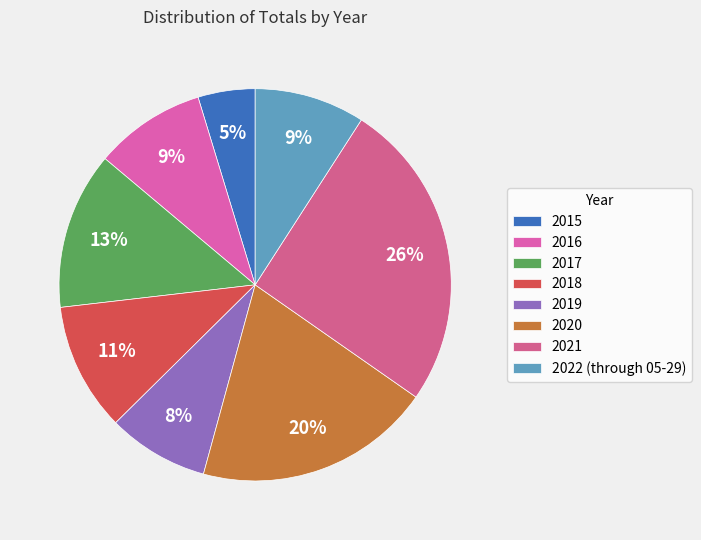

How many segments does this pie chart have?

8